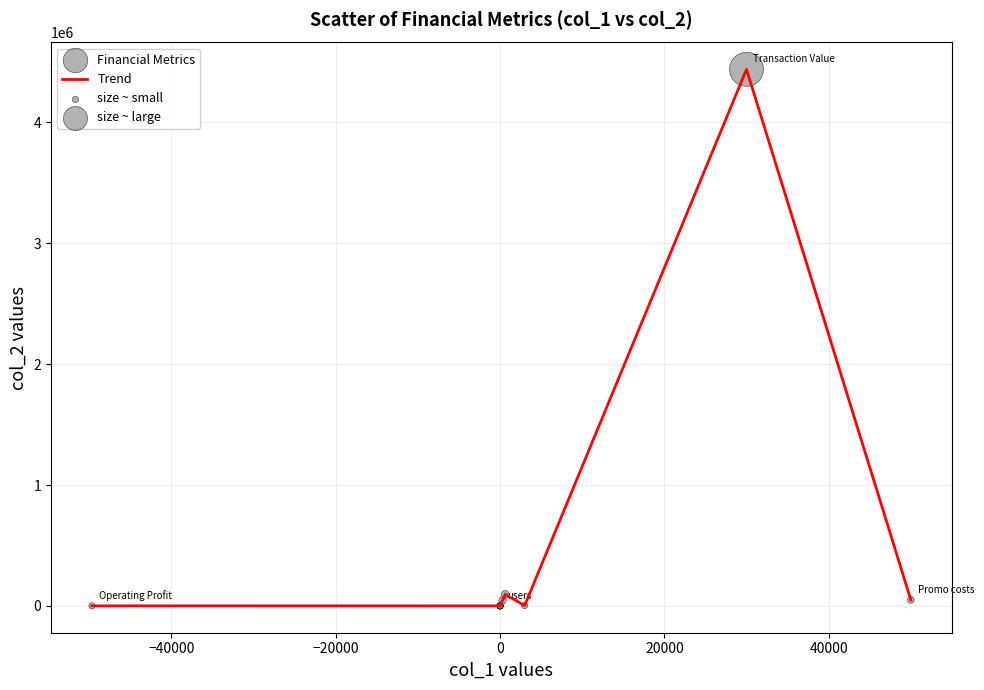

What is the difference between the maximum and minimum values?

4440000.0